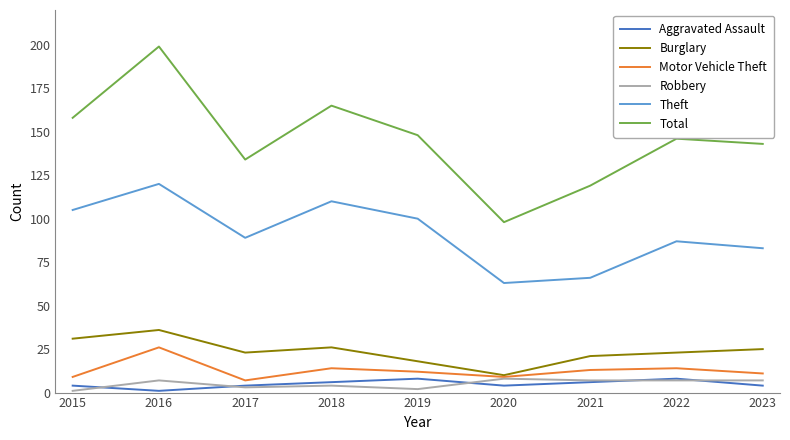

True or false: Total and Burglary intersect in this chart.

False